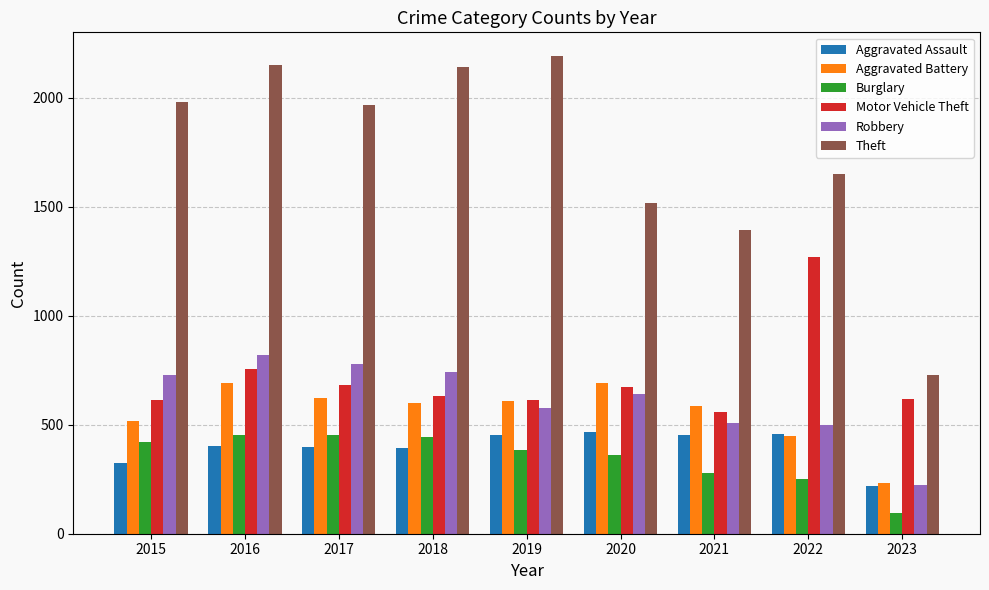

Which series has the widest spread of values?

Theft